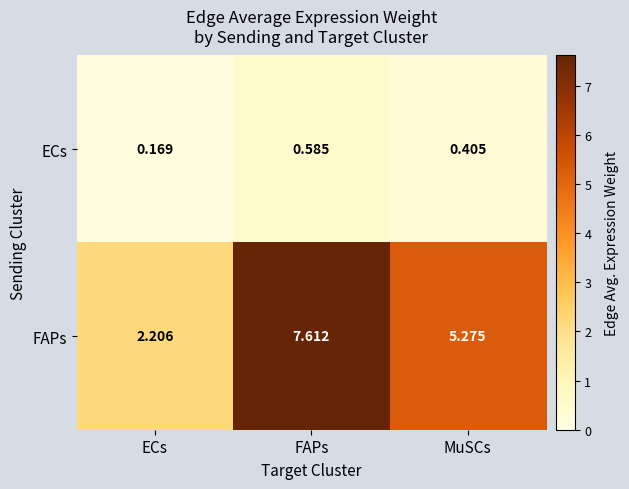

What is the maximum value shown in the chart?

7.6